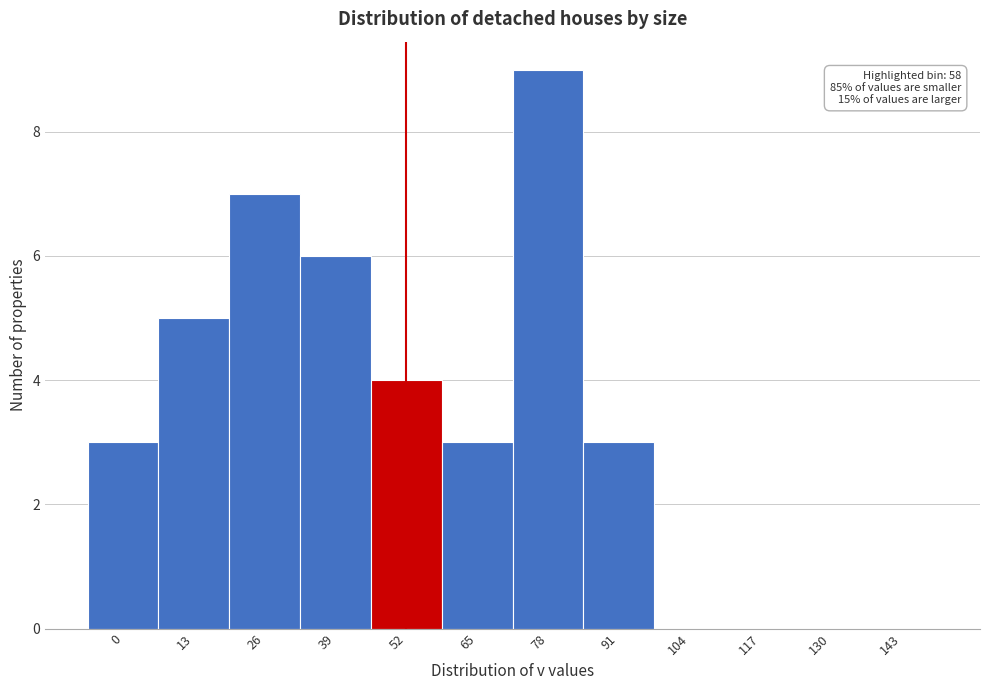

Reading left to right, extract all data points from this chart.

0=3	13=5	26=7	39=6	52=4	65=3	78=9	91=3	104=0	117=0	130=0	143=0